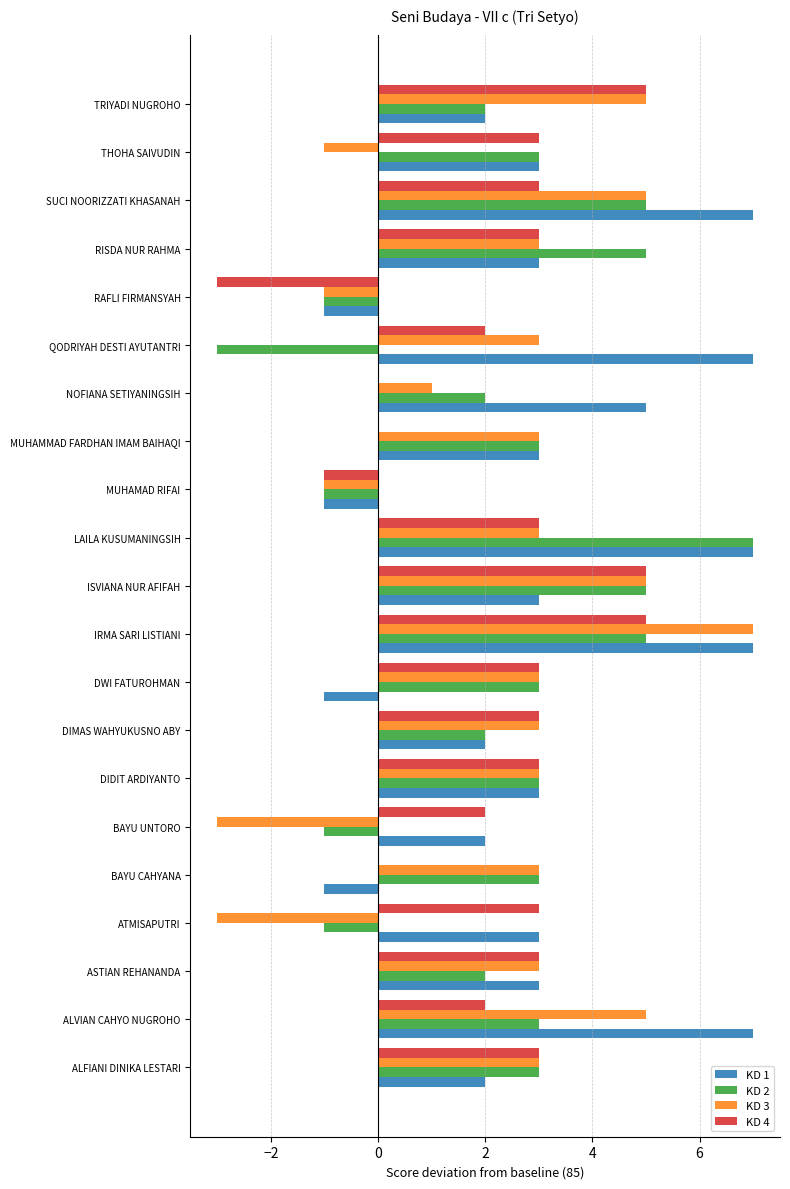

What is the total value across all series at RISDA NUR RAHMA?

14